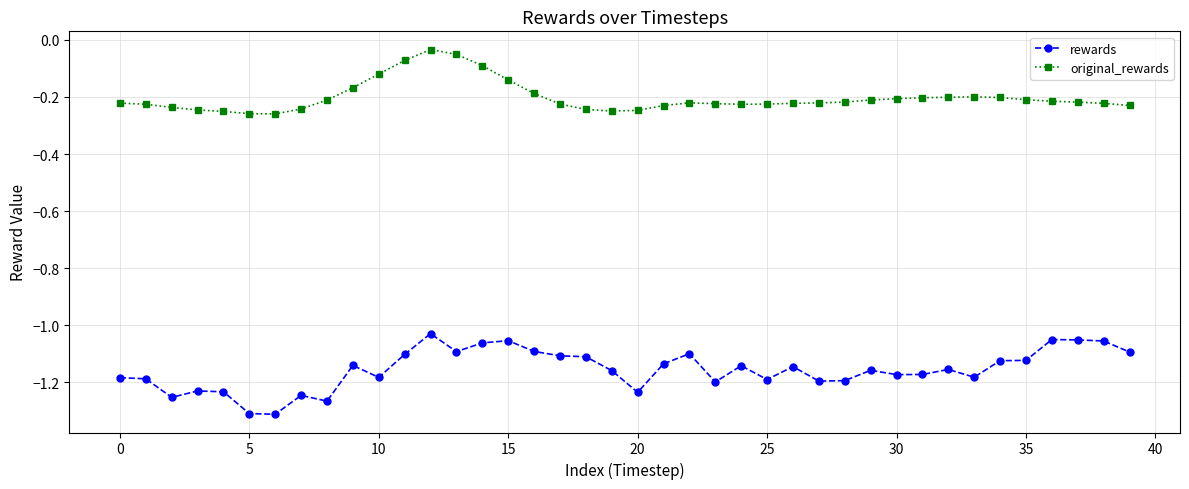

Which series has the widest spread of values?

rewards